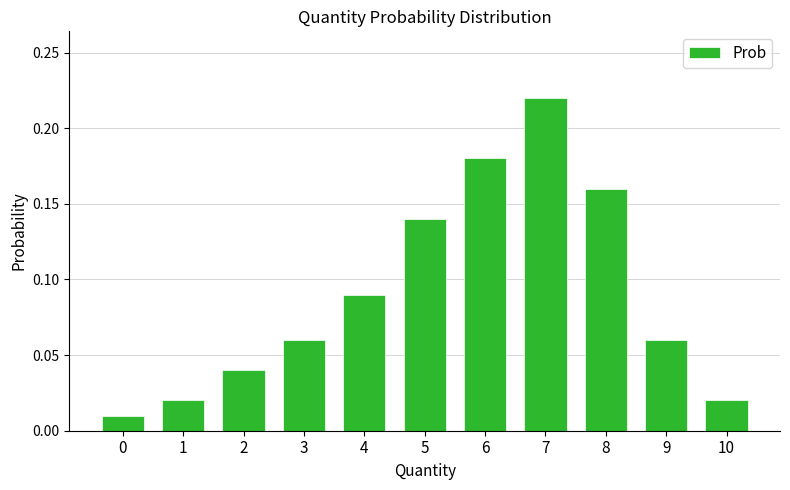

Between 0 and 3, which is larger?

3